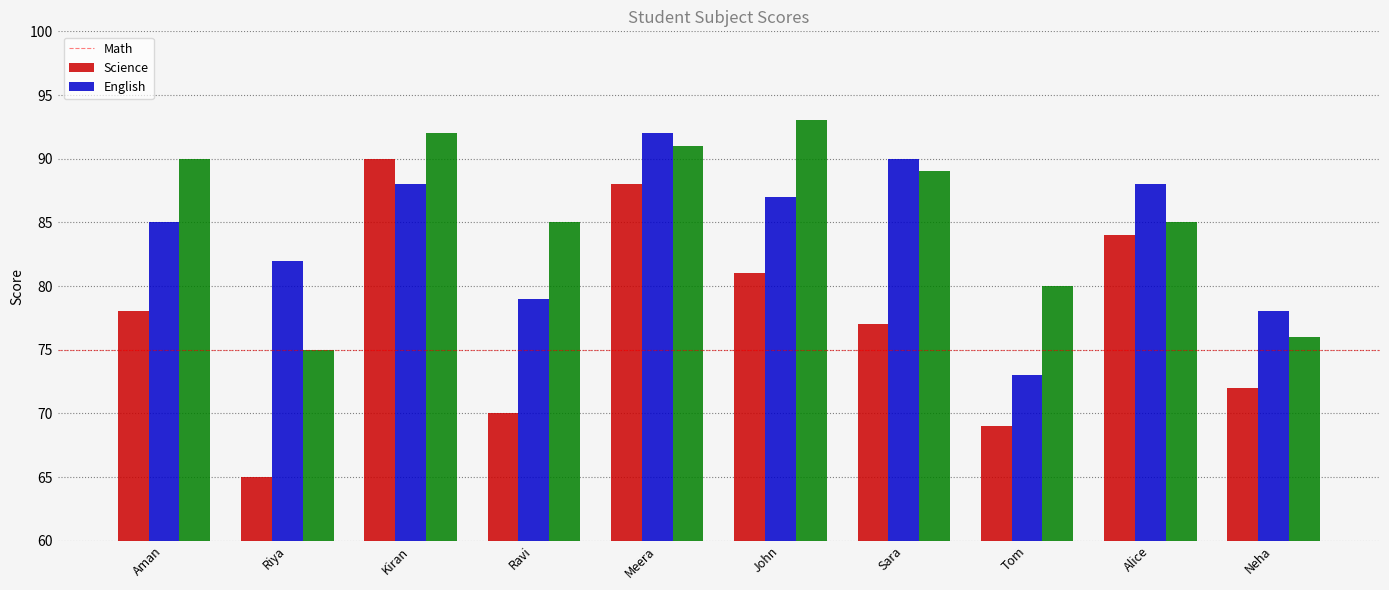

Which series changed the most between Alice and Neha?

Math